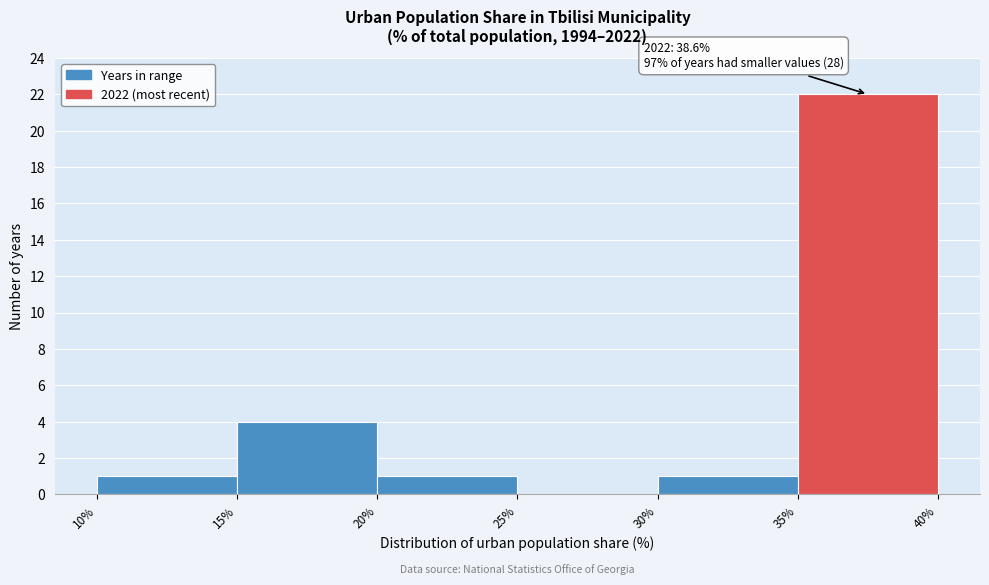

Which range on the x-axis has the tallest bar?

35% to 40%